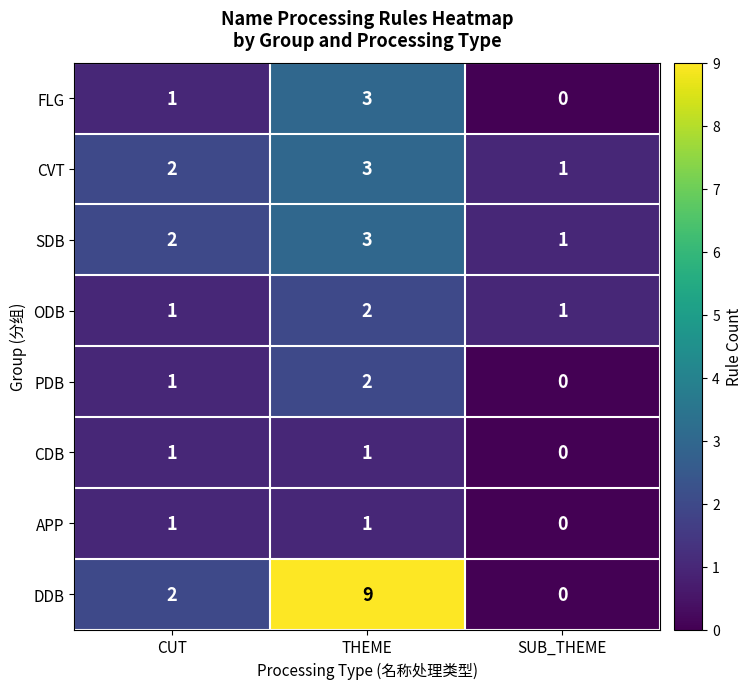

At which label does FLG reach its minimum?

SUB_THEME